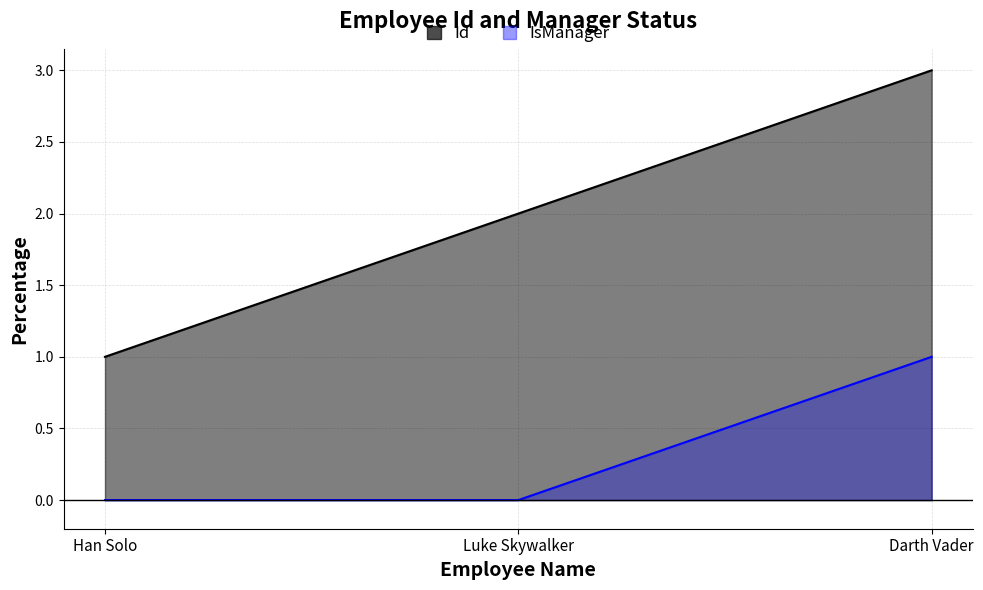

What is the difference between the highest and lowest values at Han Solo?

1